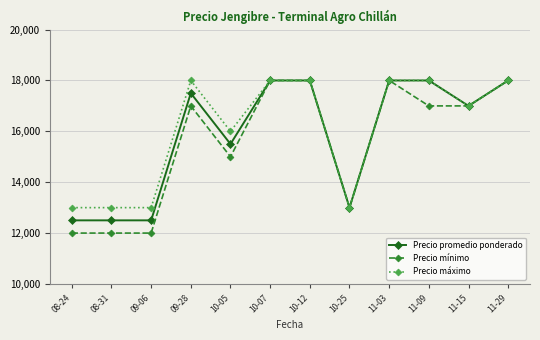

The value of Precio máximo at 11-09 is 12306. True or false?

False